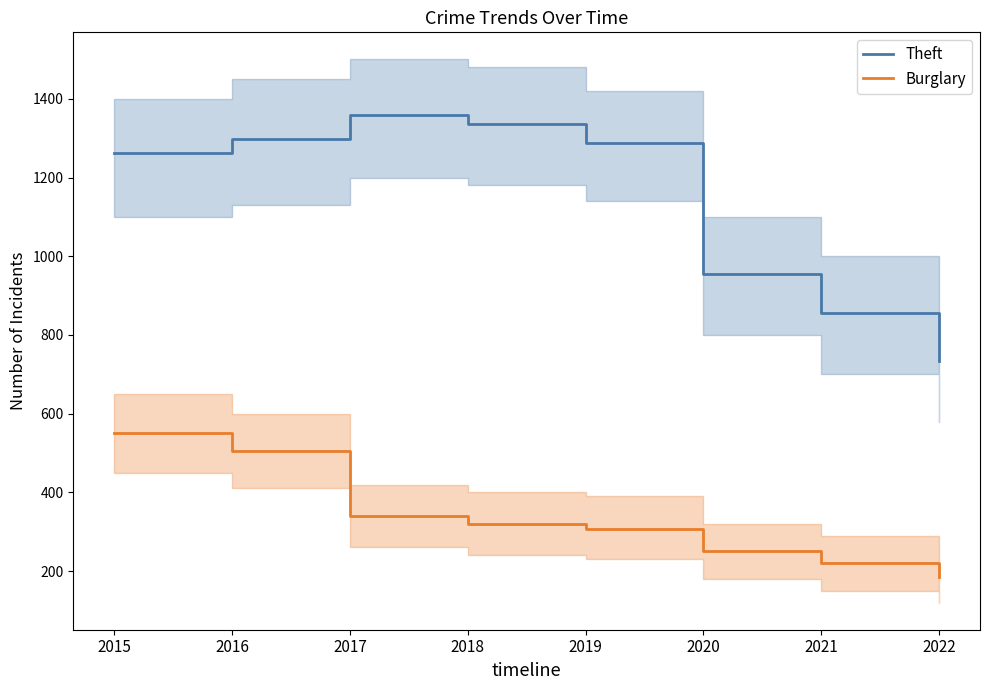

What is the value of the Theft point at the 1st from the left?

1263